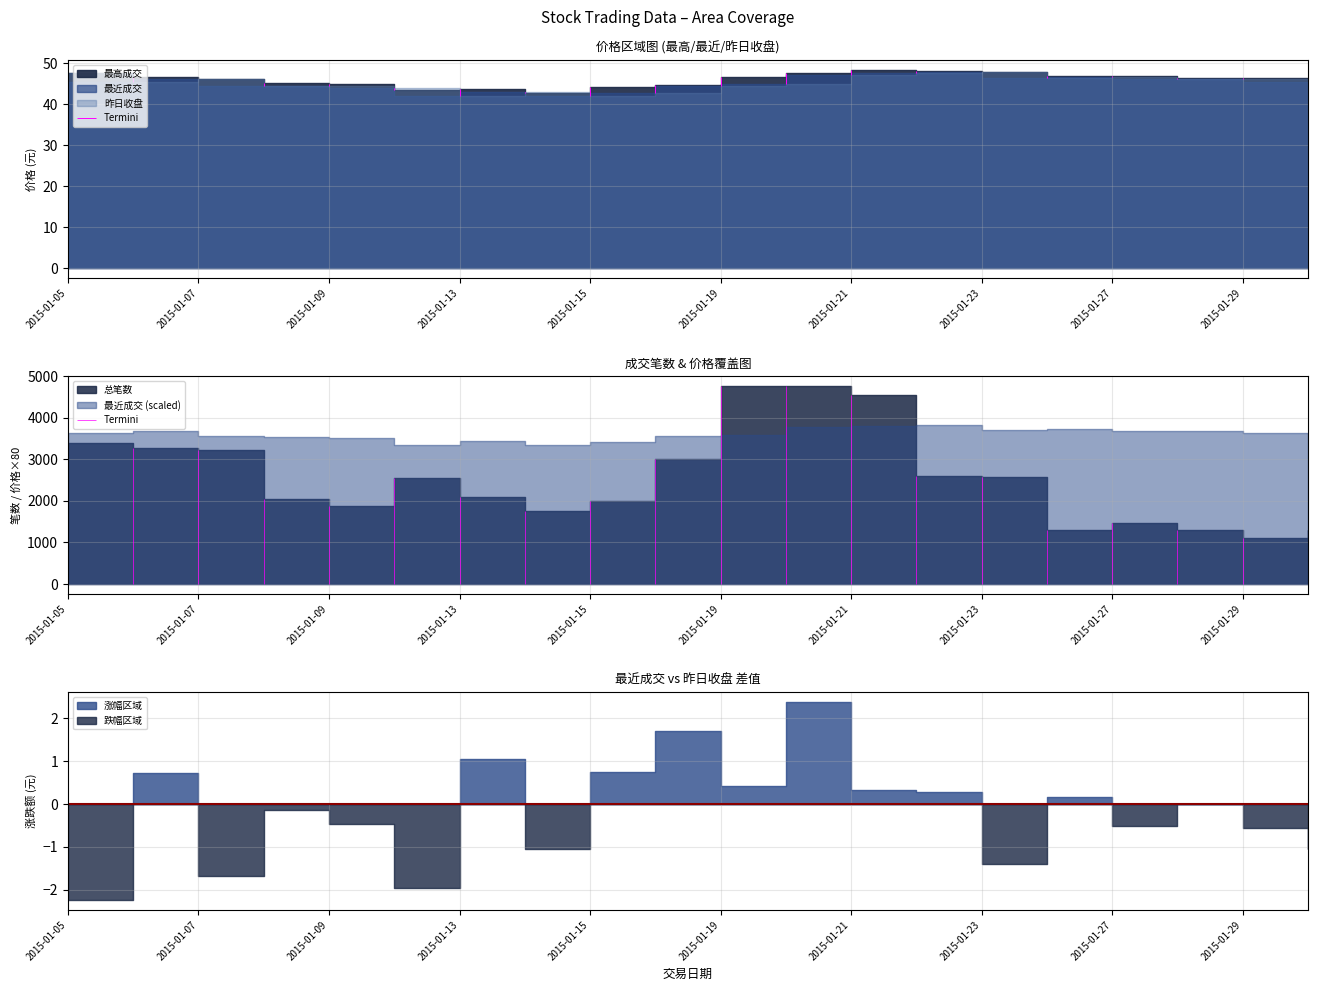

The value of 昨日收盘 at 2015-01-28 is 60.8. True or false?

False